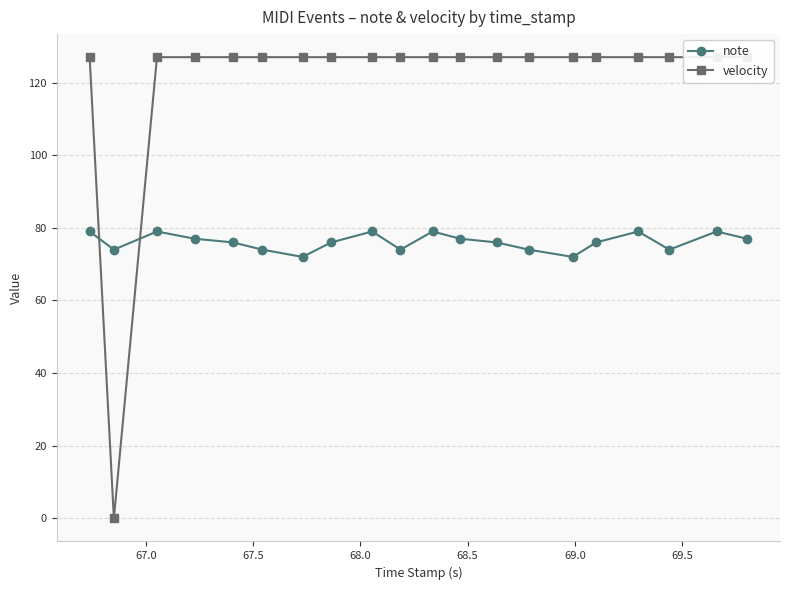

True or false: note has more than 1 points higher than both neighbors.

True